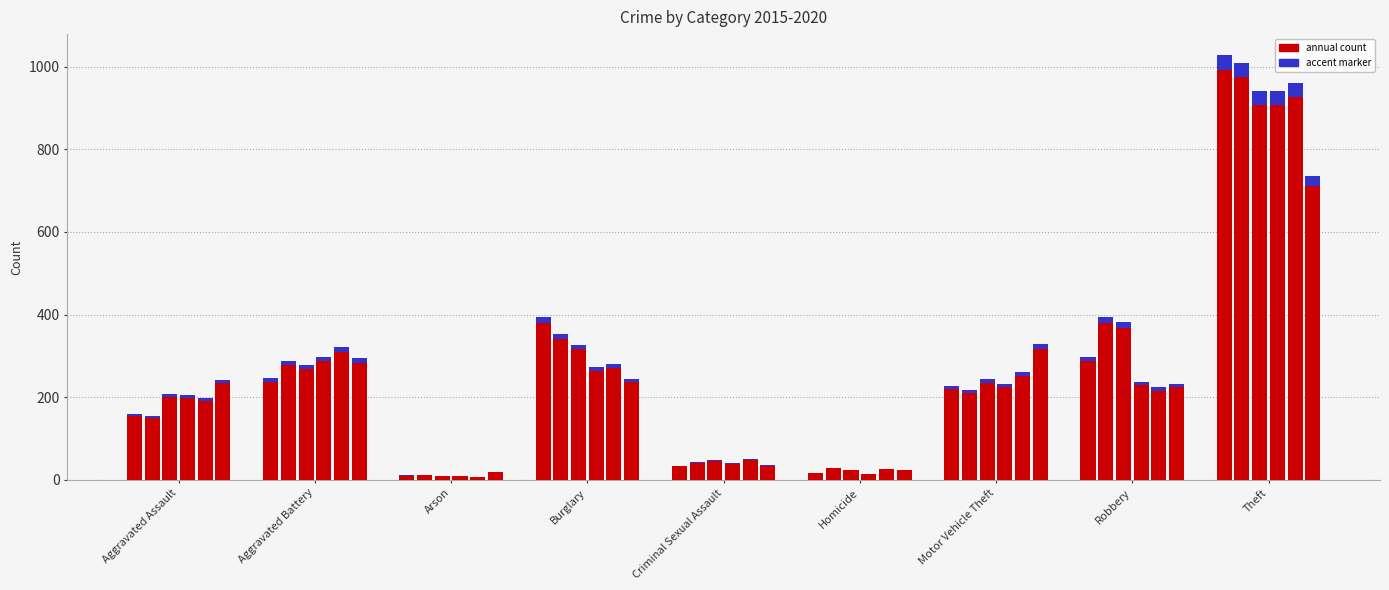

What is the difference between the maximum and second lowest values in the 2020 series?

712